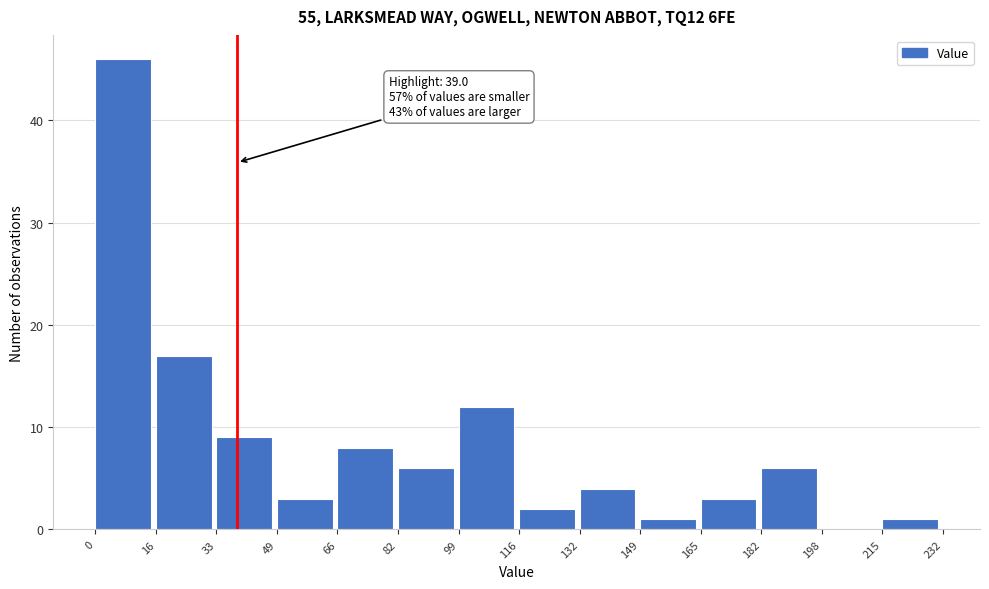

Which range on the x-axis has the tallest bar?

0 to 16